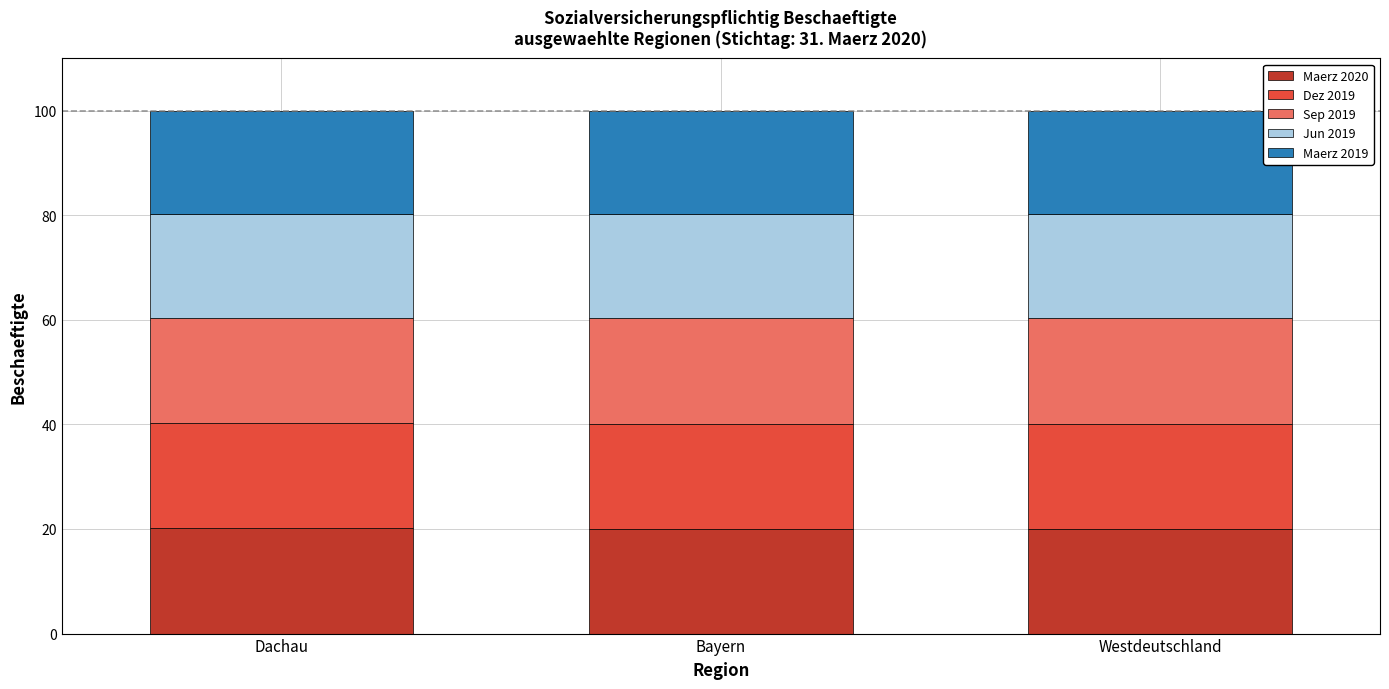

What is the lowest value of the Maerz 2020 series?

20.0